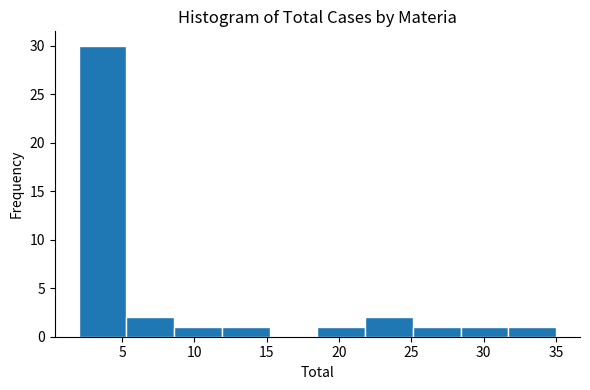

How tall is the bar that spans 5.3 to 8.6 on the x-axis? Neither the bar edges nor the heights are printed on the chart, so give them approximately, as read against the axes.

2